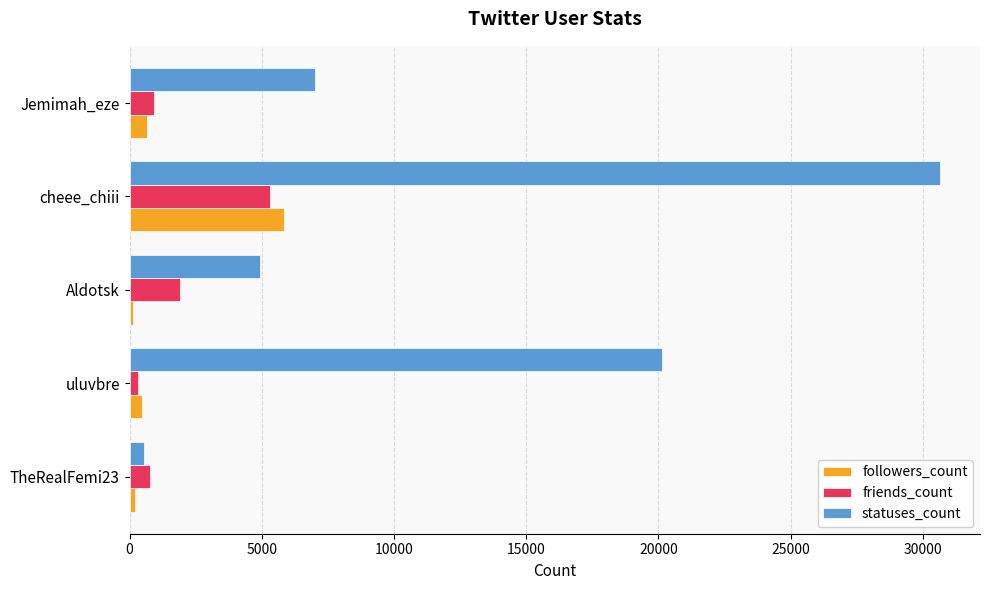

How many categories are shown in the chart?

5